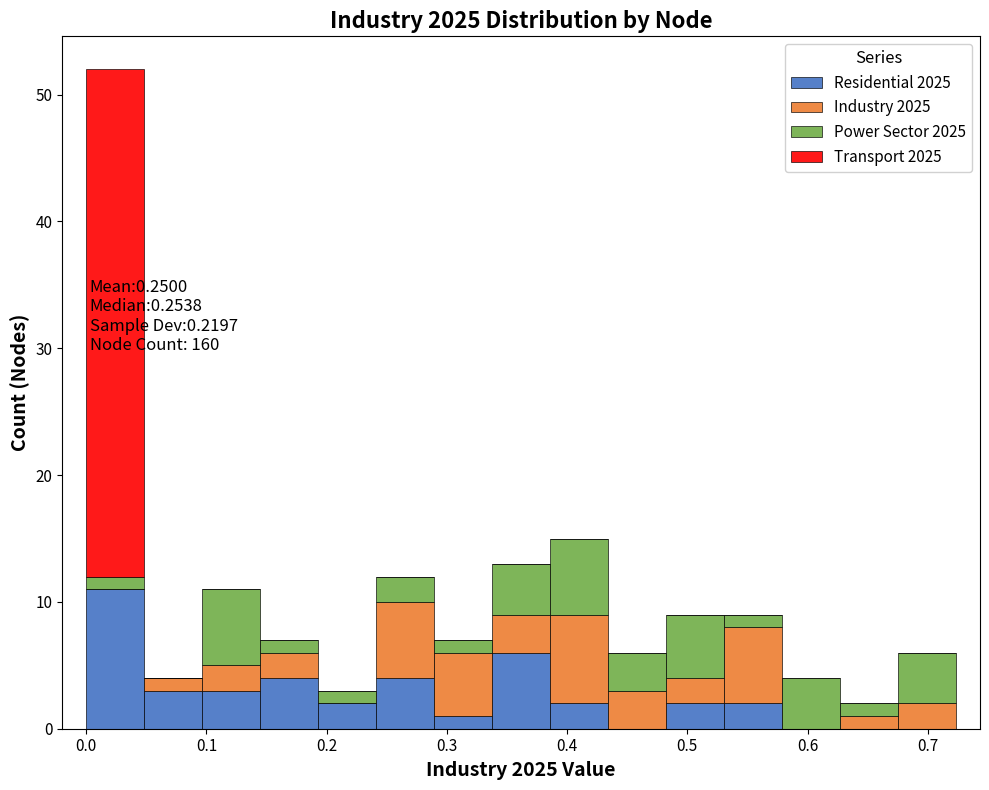

Which range on the x-axis has the tallest stacked bar (by total height)?

0.00 to 0.05